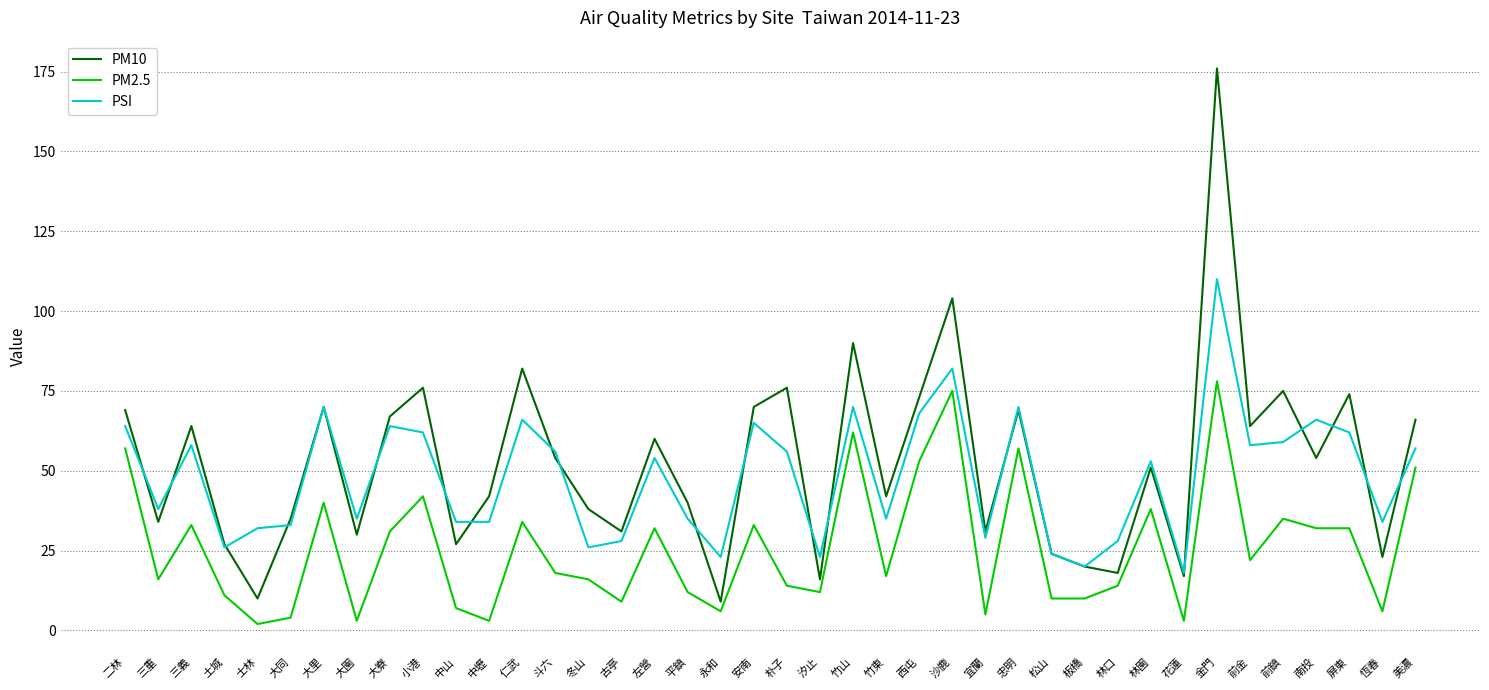

The PM10 series shows 93 at 斗六. True or false?

False